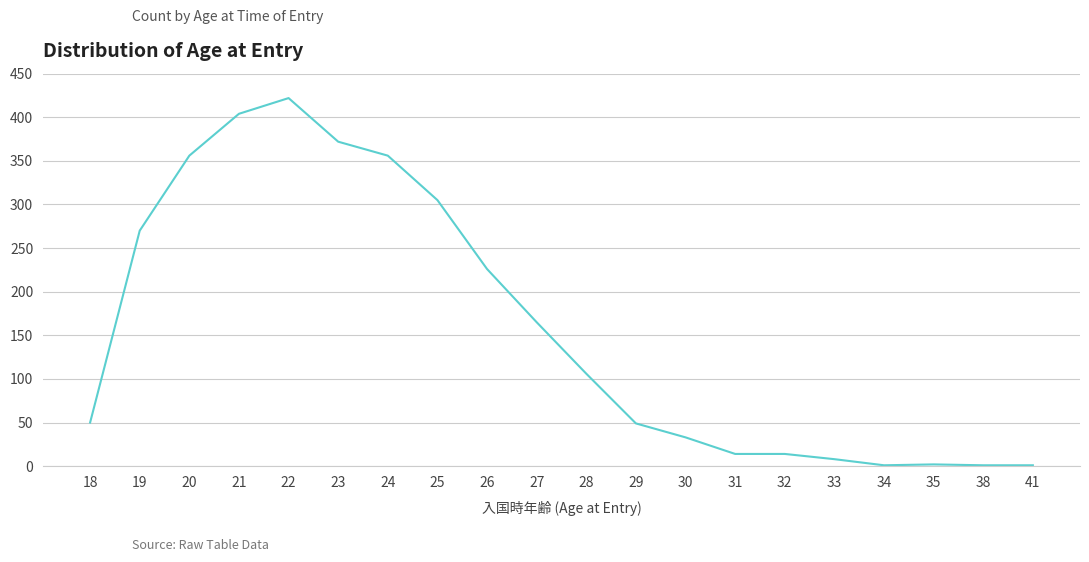

How many categories are shown in the chart?

20